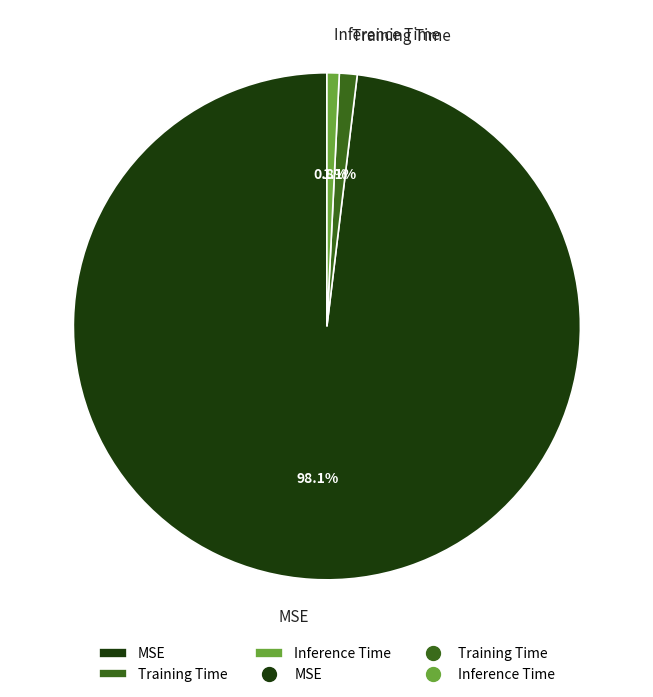

Between Training Time and MSE, which is larger?

MSE